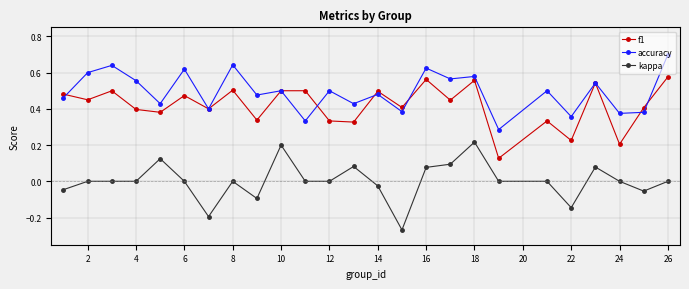

List the series in order of their overall mean, lowest first.

kappa, f1, accuracy